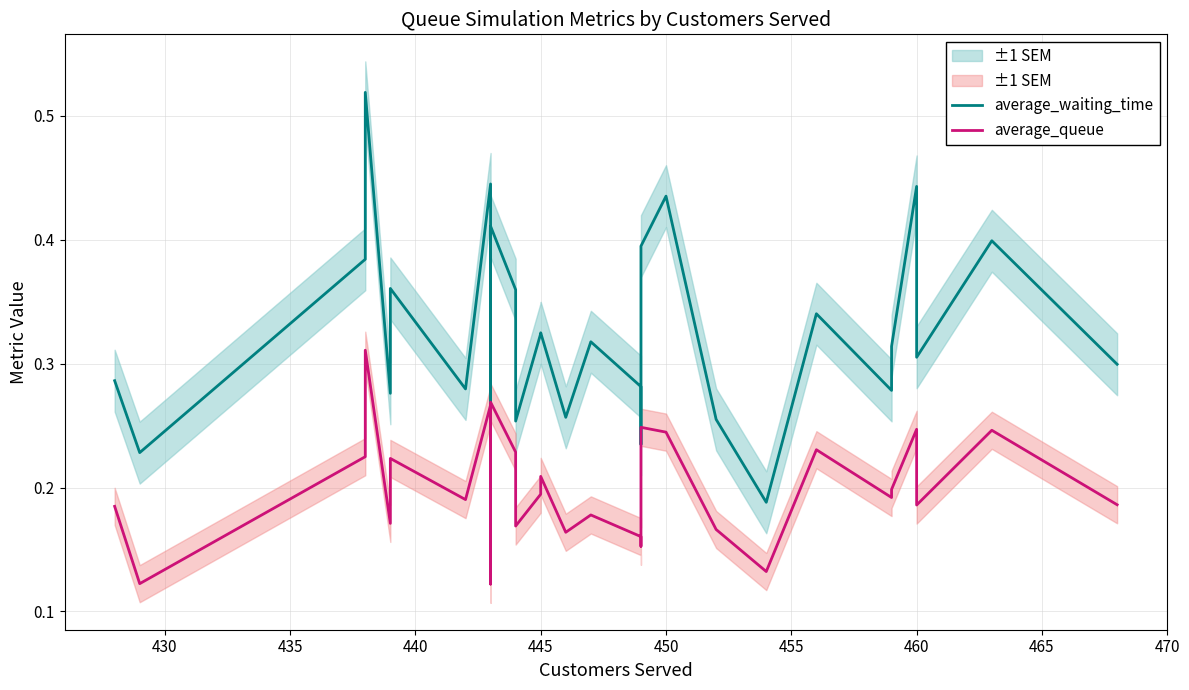

Reading left to right, what are all the values shown in this chart?

average_waiting_time: 0.3	0.2	0.4	0.5	0.3	0.4	0.3	0.4	0.2	0.4	0.4	0.3	0.3	0.3	0.3	0.3	0.3	0.2	0.4	0.4	0.4	0.3	0.2	0.3	0.3	0.3	0.4	0.3	0.4	0.3
average_queue: 0.2	0.1	0.2	0.3	0.2	0.2	0.2	0.3	0.1	0.3	0.2	0.2	0.2	0.2	0.2	0.2	0.2	0.2	0.2	0.2	0.2	0.2	0.1	0.2	0.2	0.2	0.2	0.2	0.2	0.2